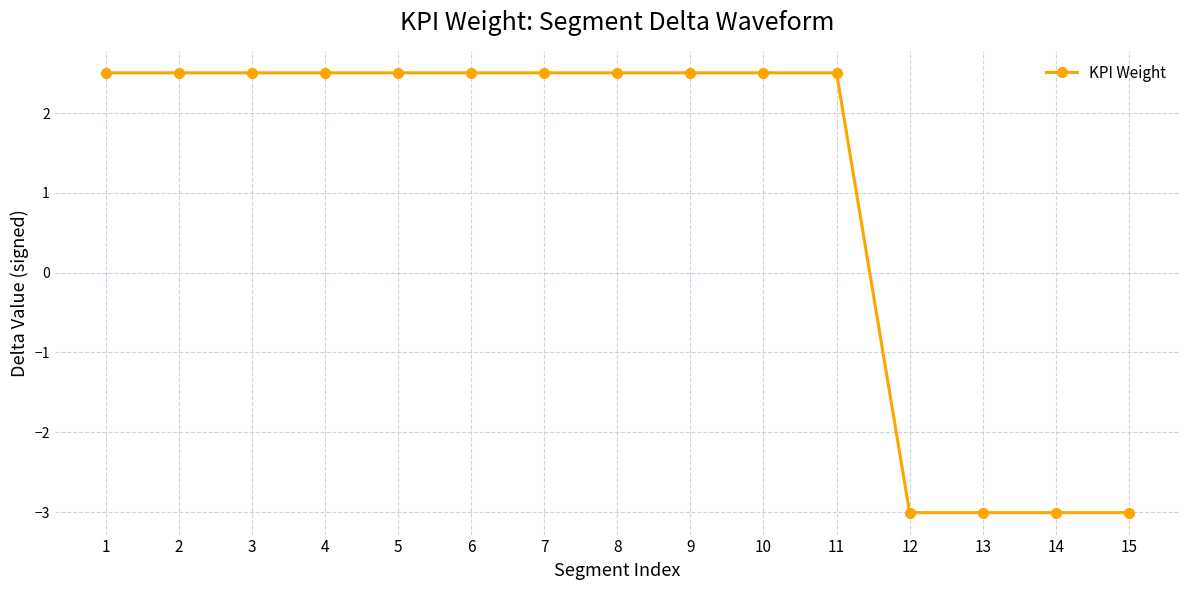

What is the value of the 9th point from the left?

2.5